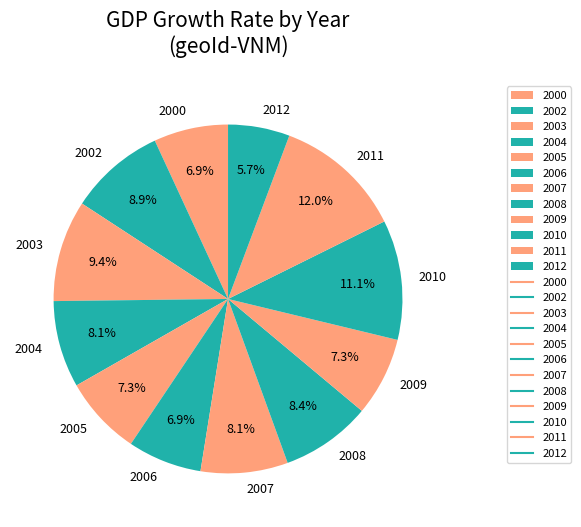

The 2002 slice represents 4% of the pie. True or false?

False